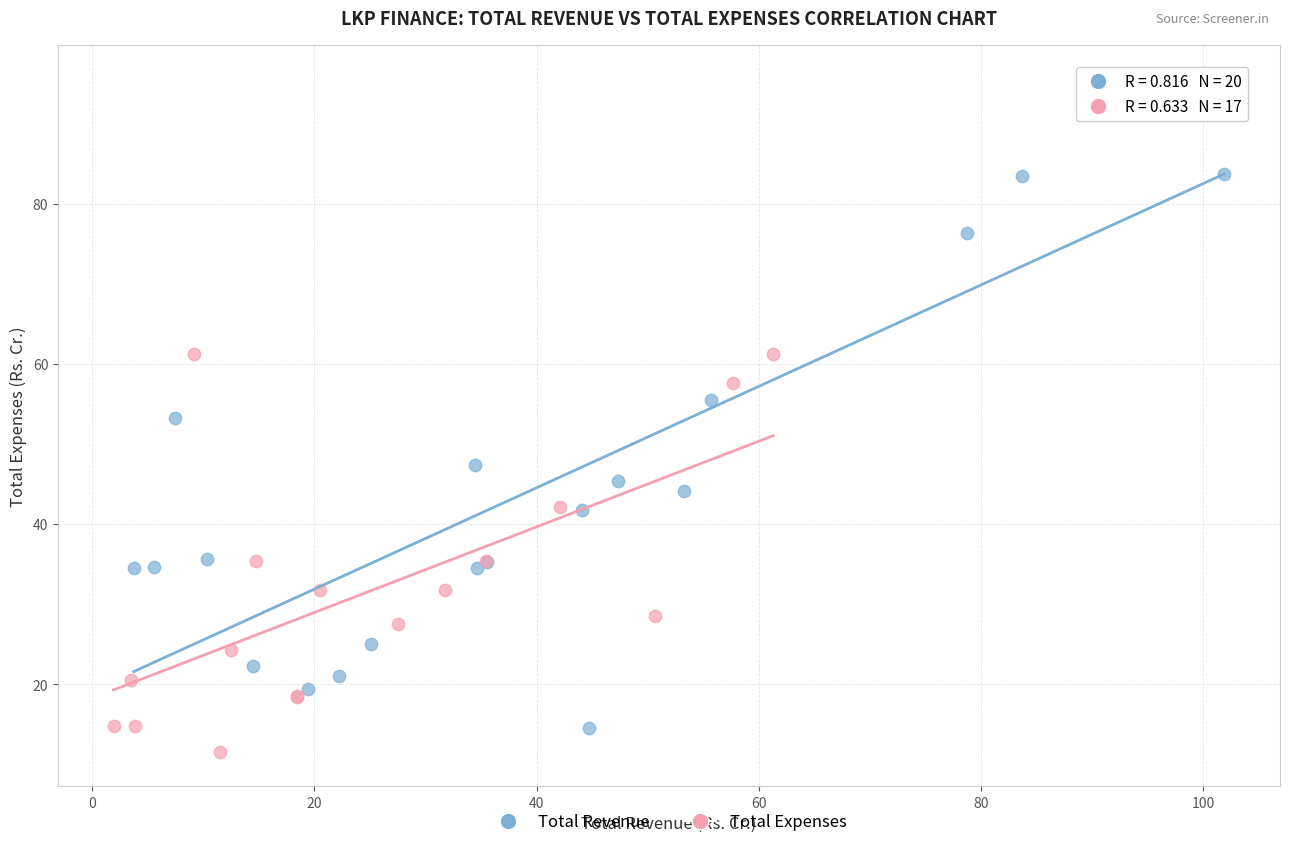

Which series contains the highest Y value?

Total Revenue